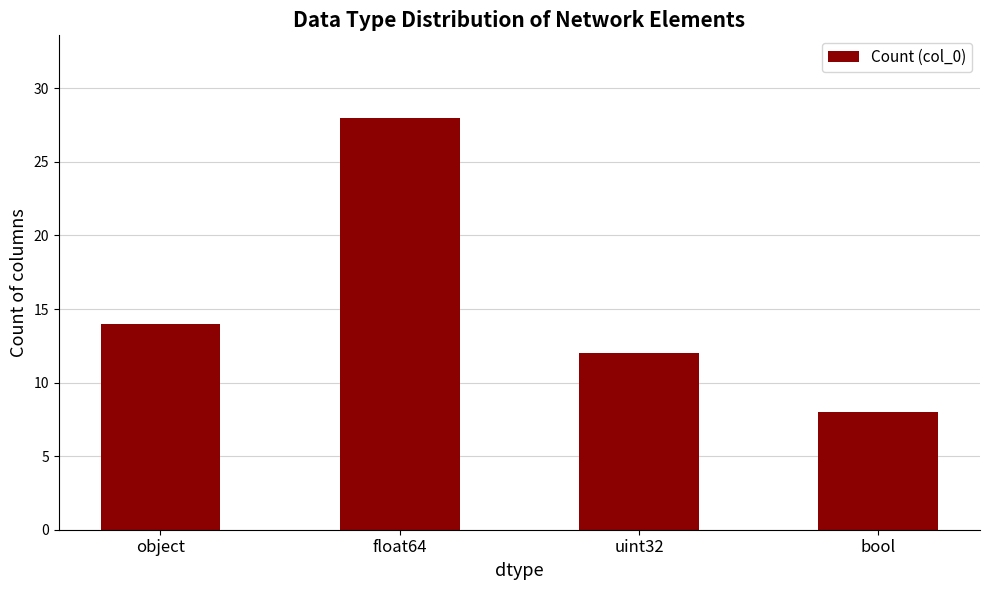

What is the value of the 3rd bar from the left?

12